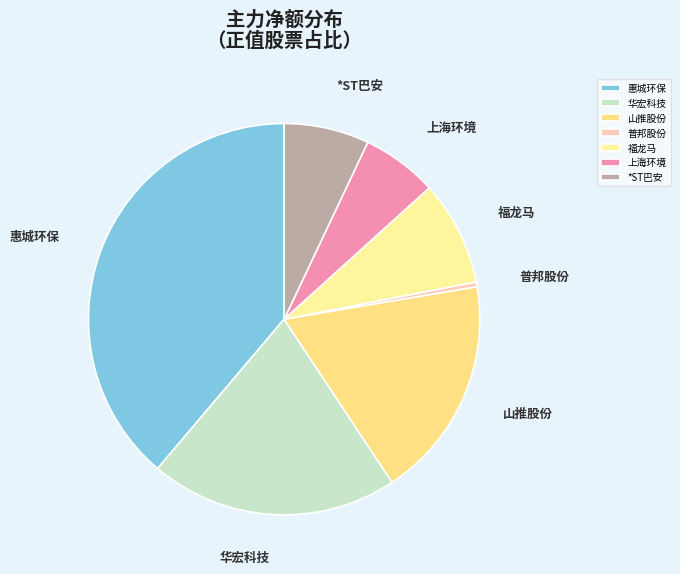

The 华宏科技 slice represents 20% of the pie. True or false?

True